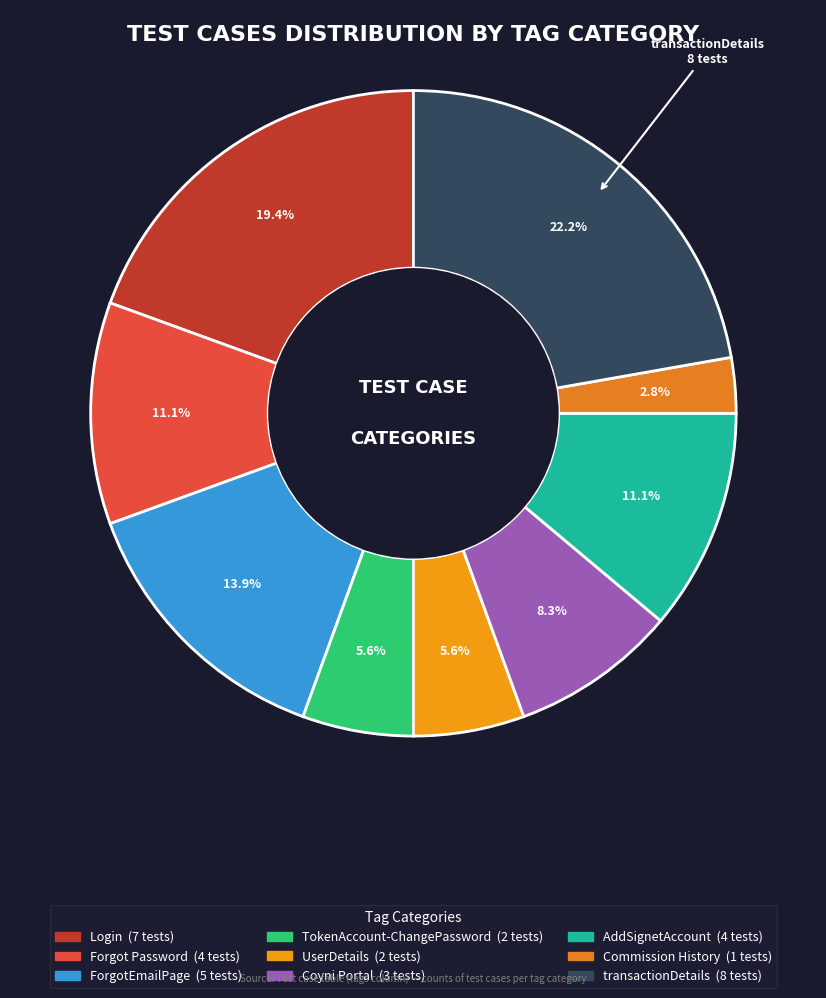

What is the smallest slice in the pie chart?

Commission History